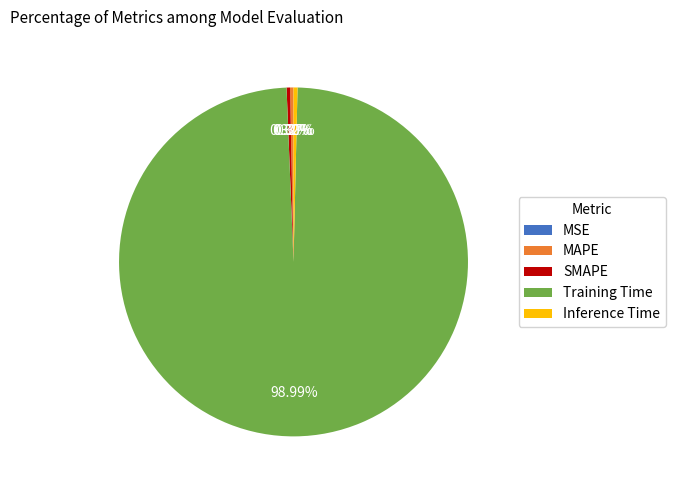

Is it true that Inference Time is 12% of the pie?

False